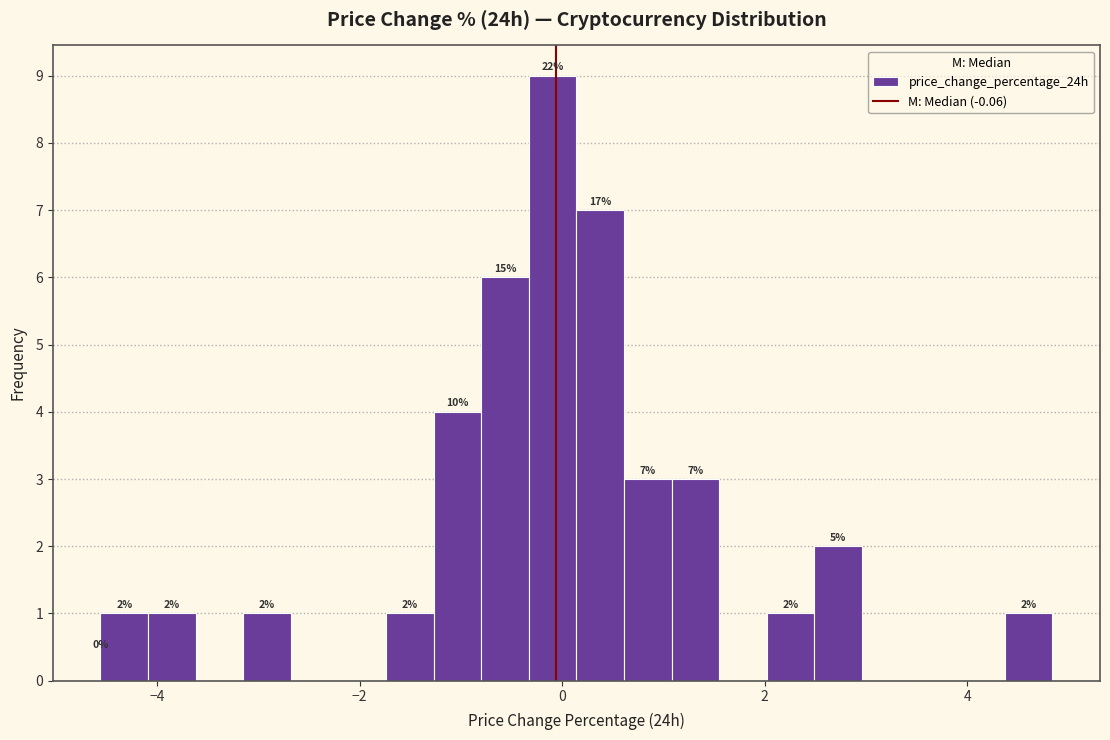

Around what value on the x-axis is the tallest bar? Give the approximate position of its centre, as read against the axis.

0.0